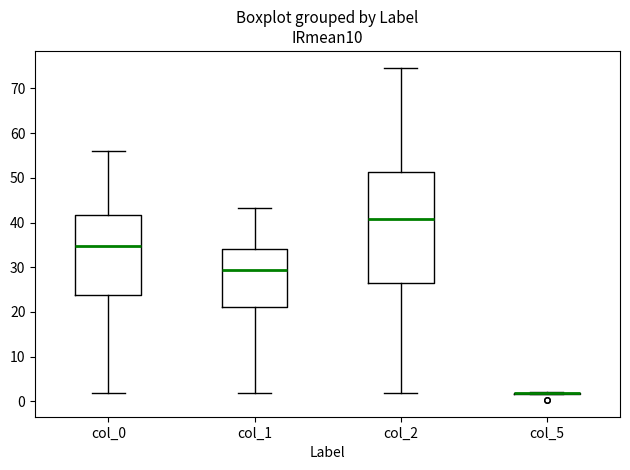

Comparing the boxes themselves (not the whiskers), which one is the tallest?

col_2